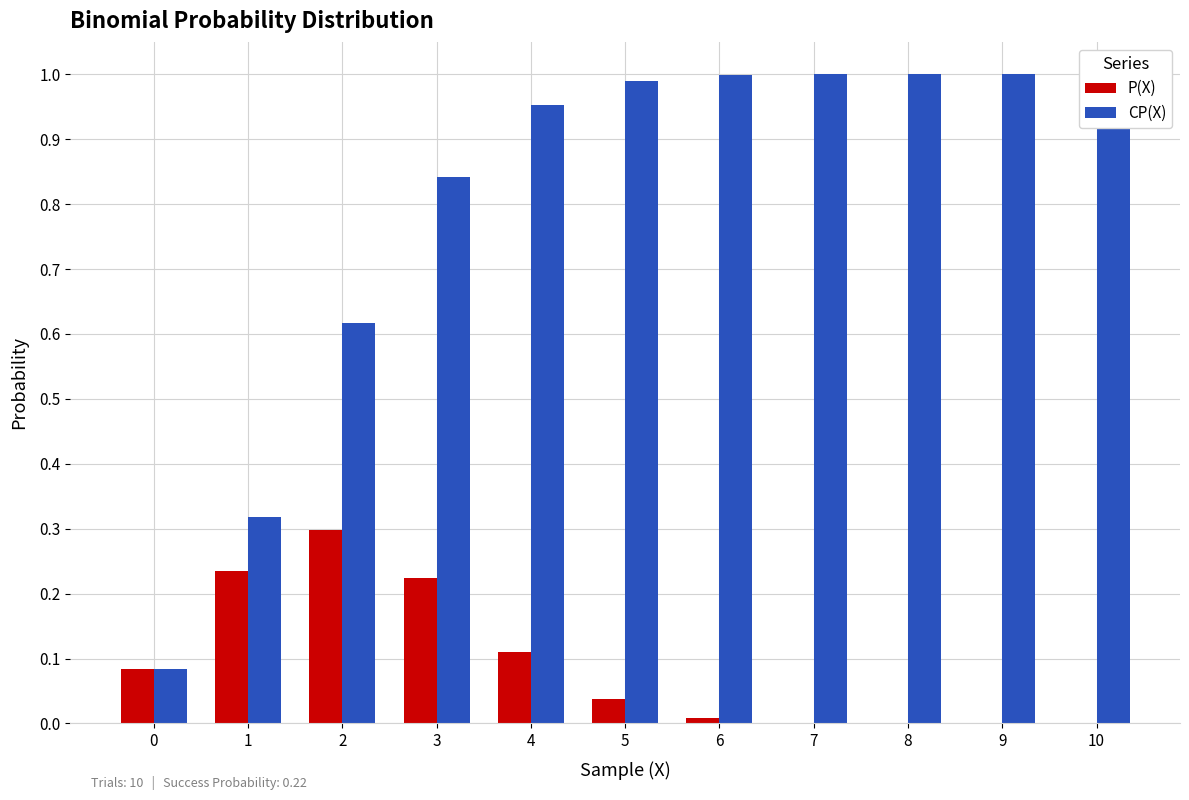

True or false: P(X) has a value of 0.0 at 6.

True